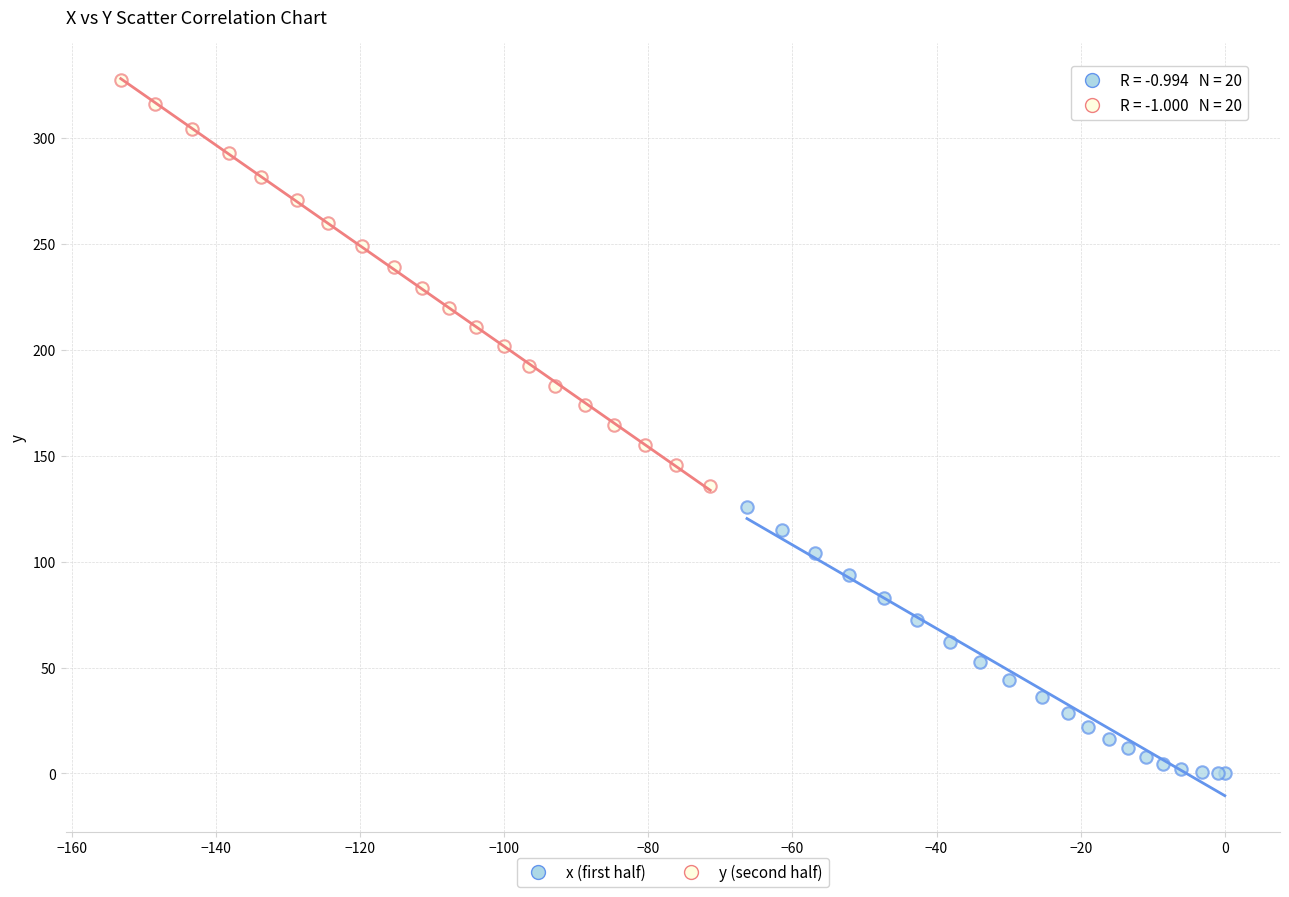

Which series reaches the maximum Y coordinate?

y (second half)